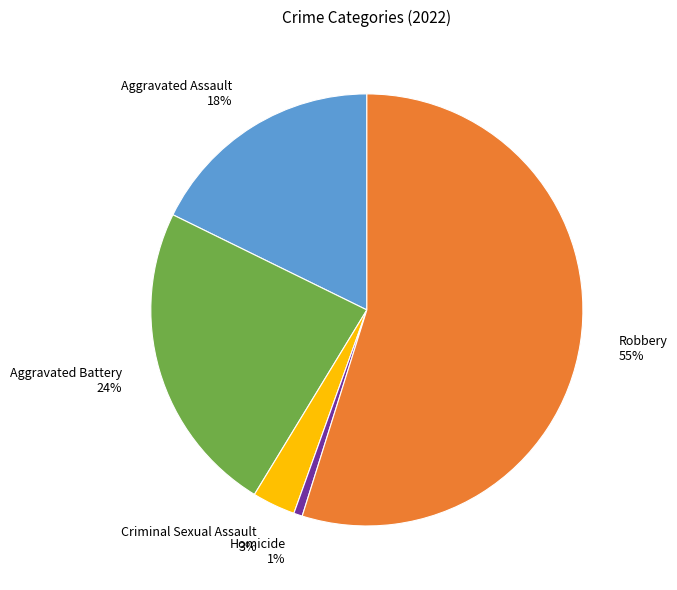

Which has a higher value, Aggravated Battery 24% or Robbery 55%?

Robbery 55%